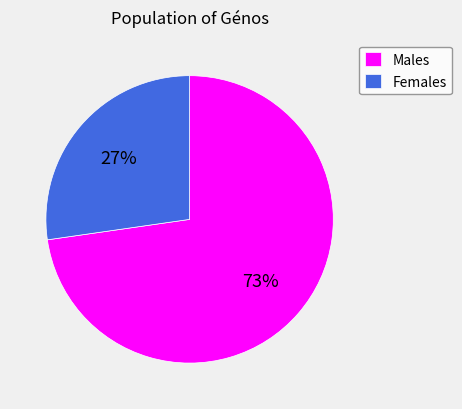

To the nearest percent, what is the average slice percentage?

50%